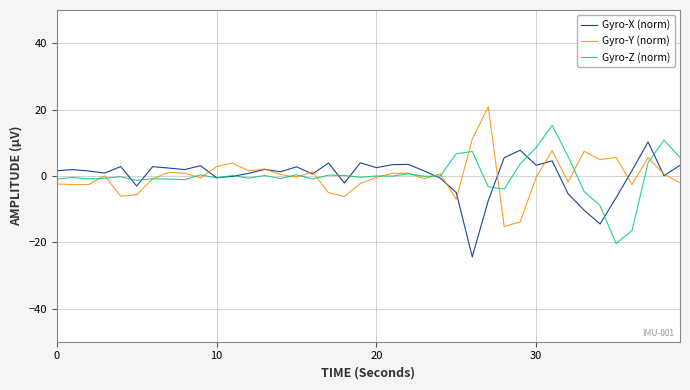

What is the difference between the second highest and second lowest values in the Gyro-Y (norm) series?

25.0